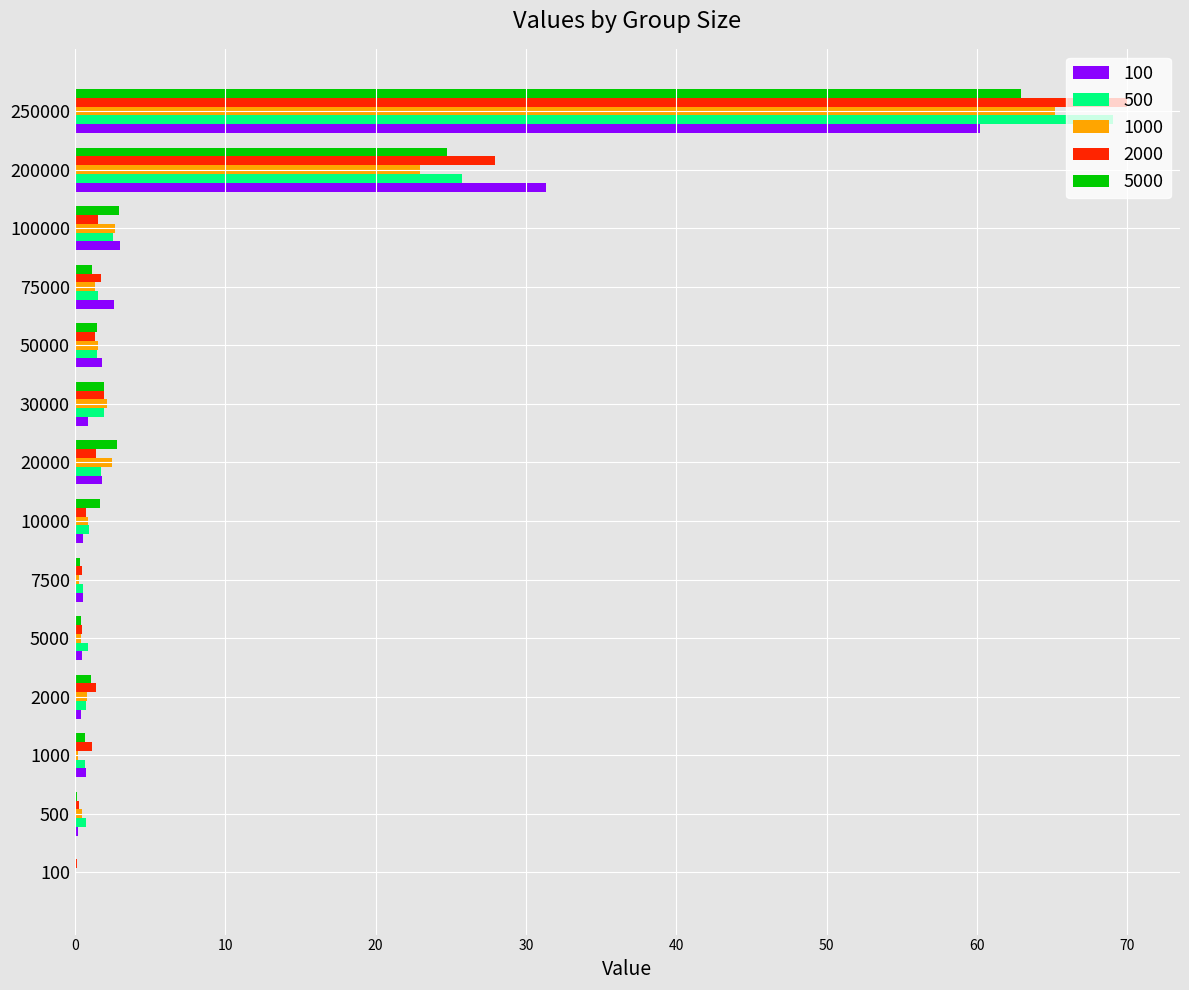

At which category is the sum across all series the highest?

250000